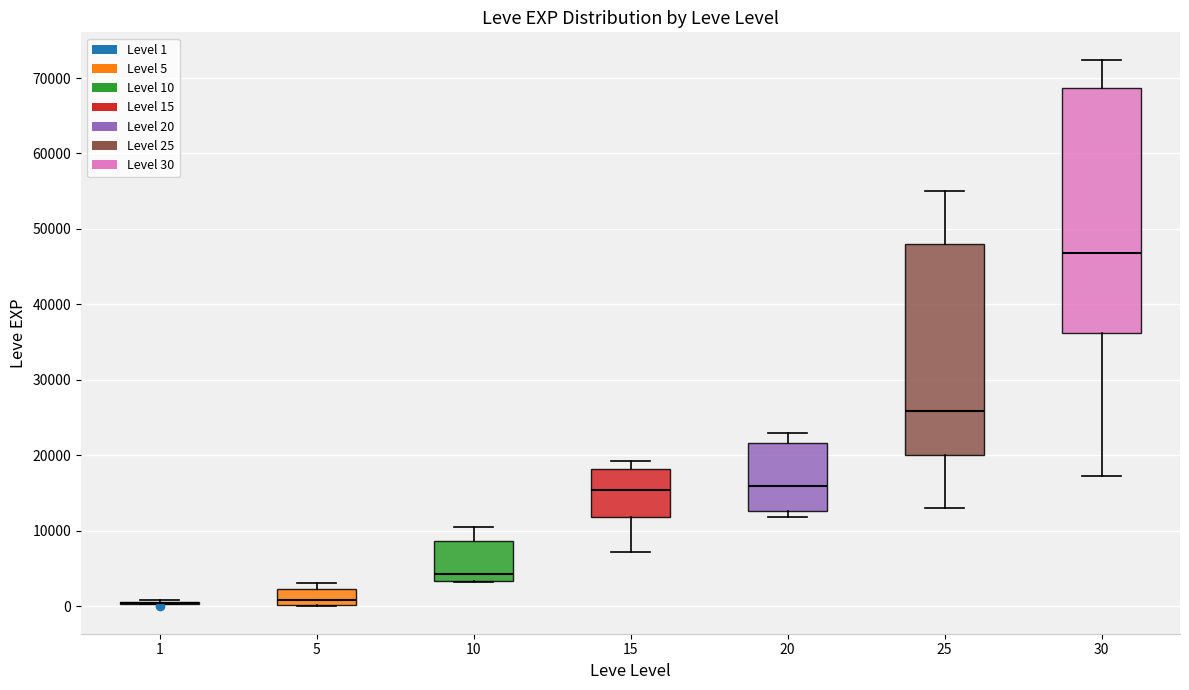

Comparing the boxes themselves (not the whiskers), which one is the tallest?

30